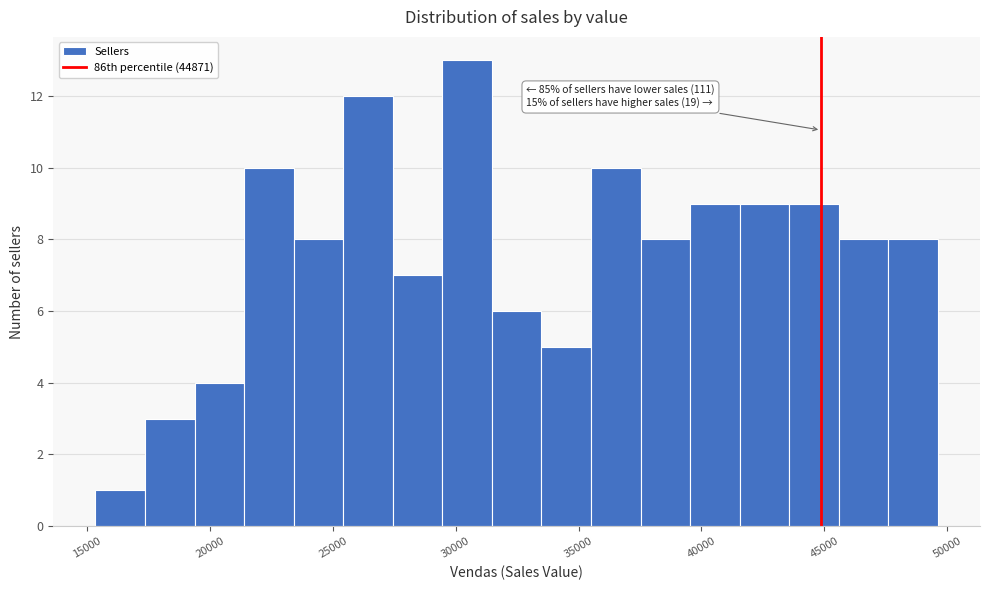

Over which range of the x-axis is the bar tallest?

29500 to 31500